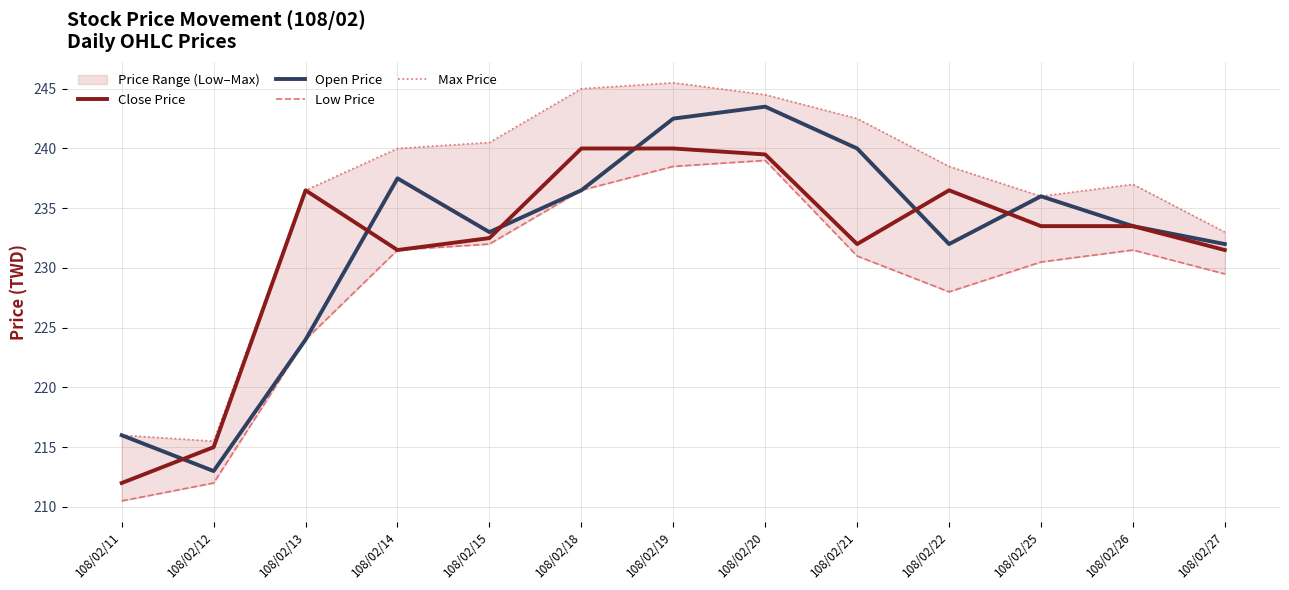

Which series has the largest range (max minus min)?

Open Price